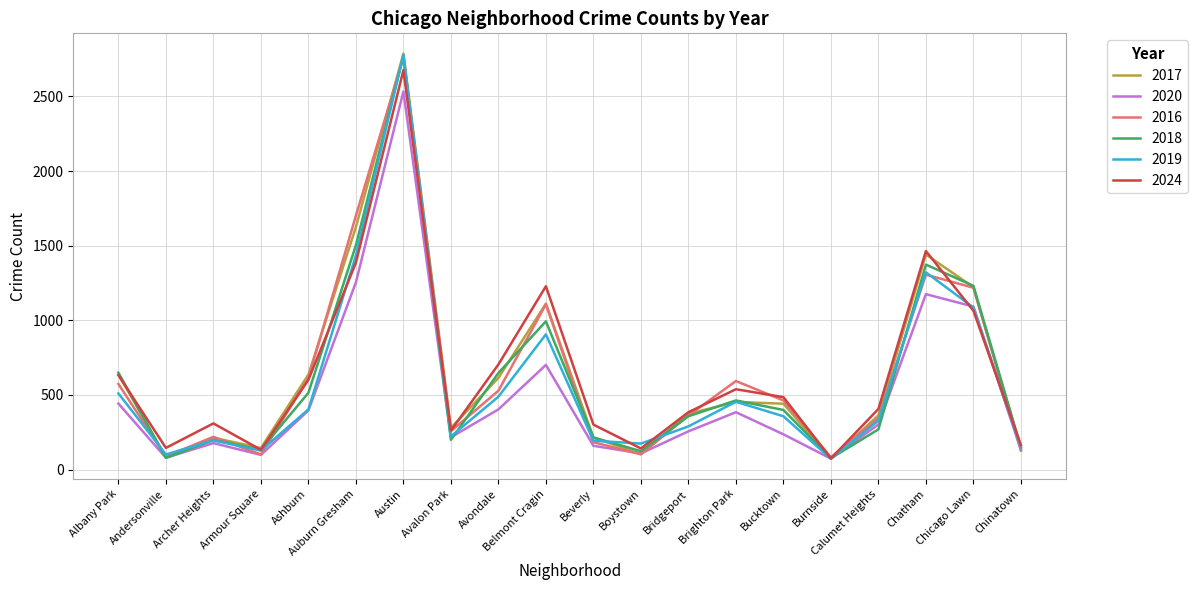

True or false: 2020 has a value of 131 at Chinatown.

True